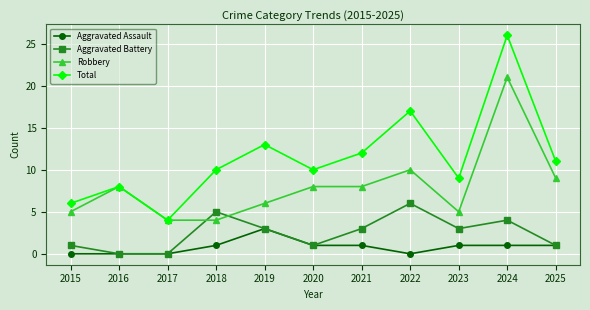

The value of Robbery at 2015 is 2. True or false?

False